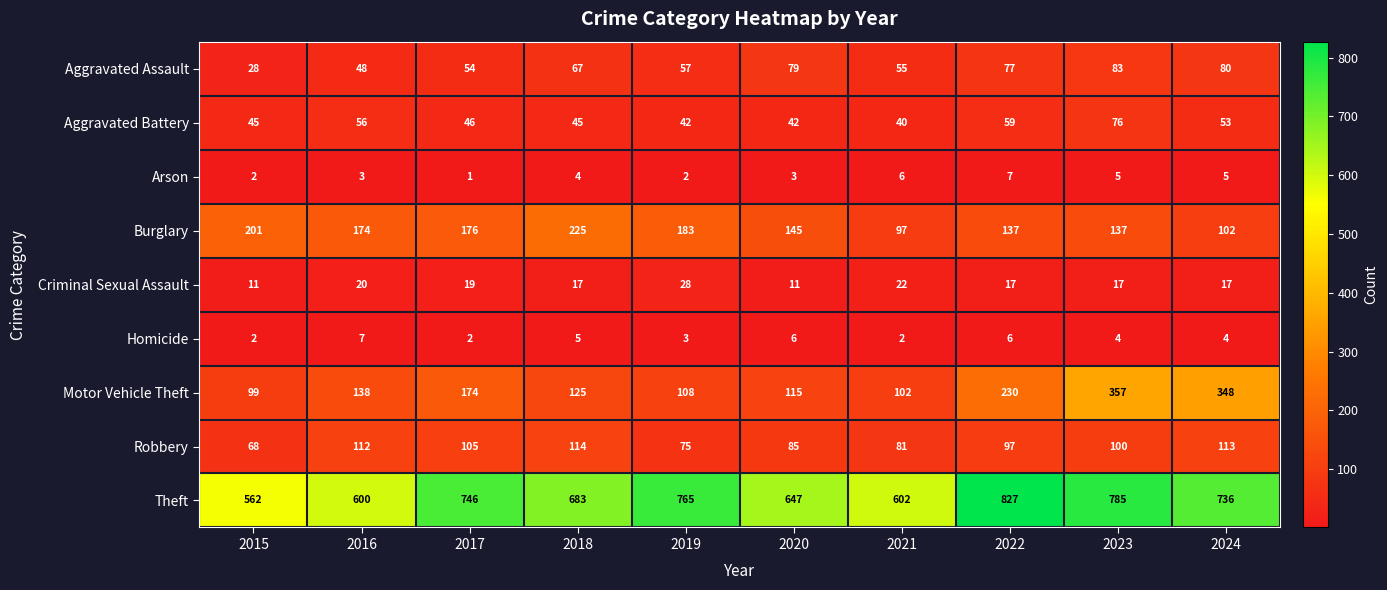

Is it true that Arson equals 1 at 2016?

False